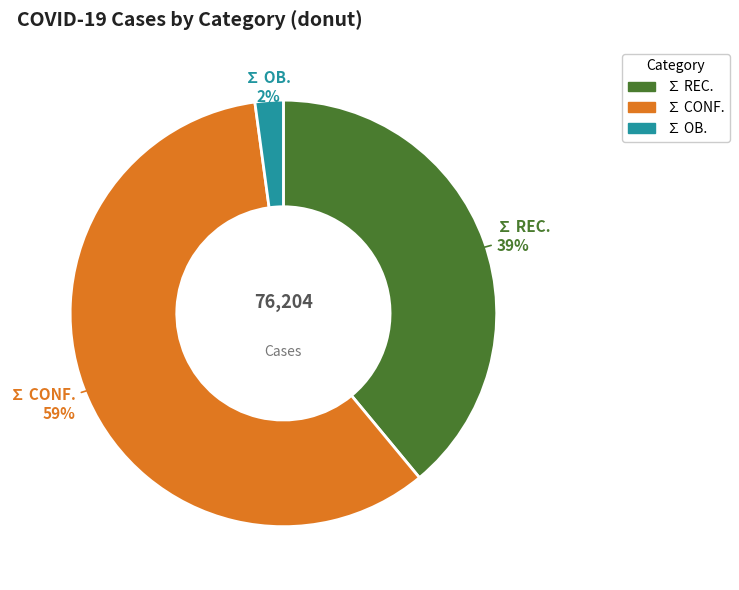

Does ∑ OB. account for over 50% of the chart?

No